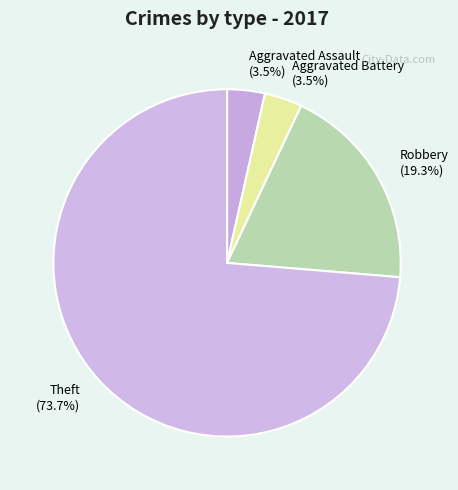

Is there a majority slice in this chart?

Yes